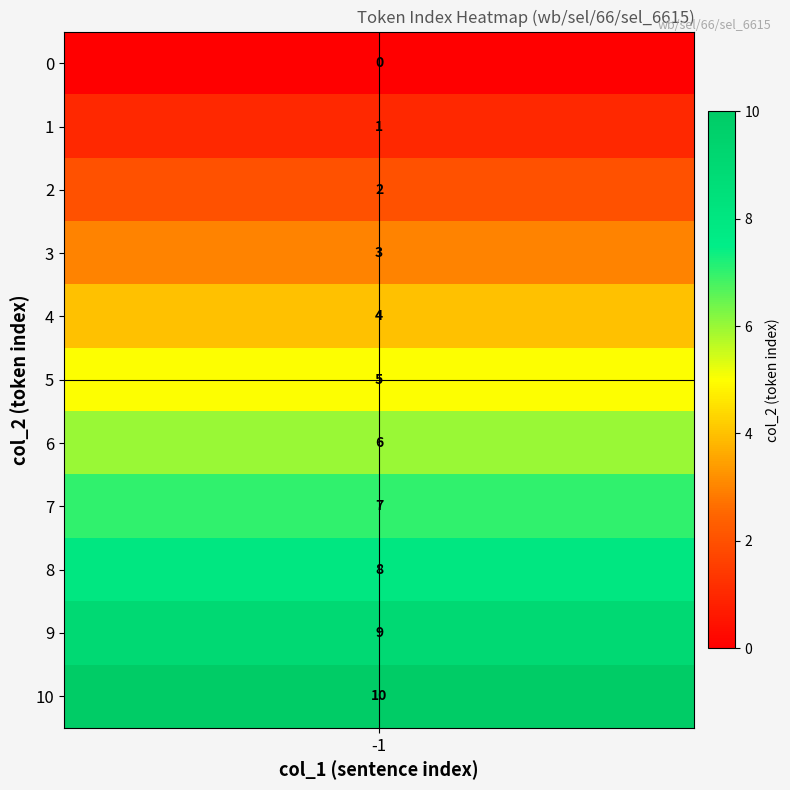

What is the sum of the inquires values at 6 and 8?

14